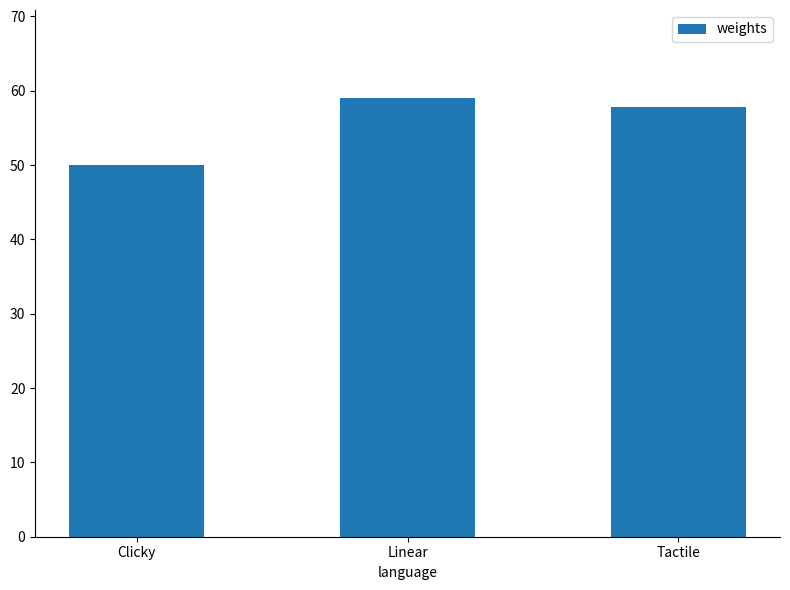

The chart shows a value of 57.8 at Tactile. True or false?

True